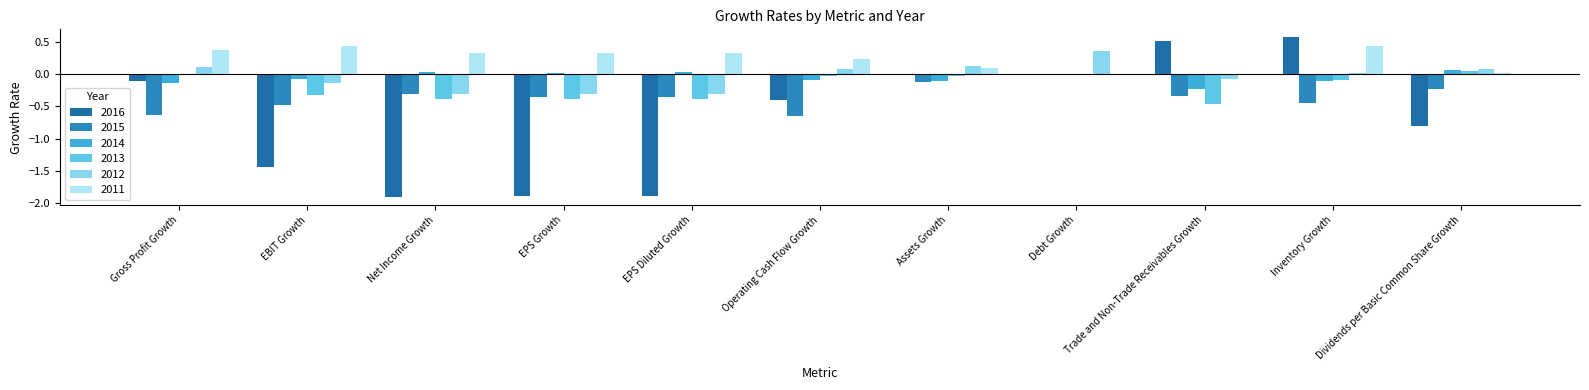

Does the chart contain stacked bars?

No